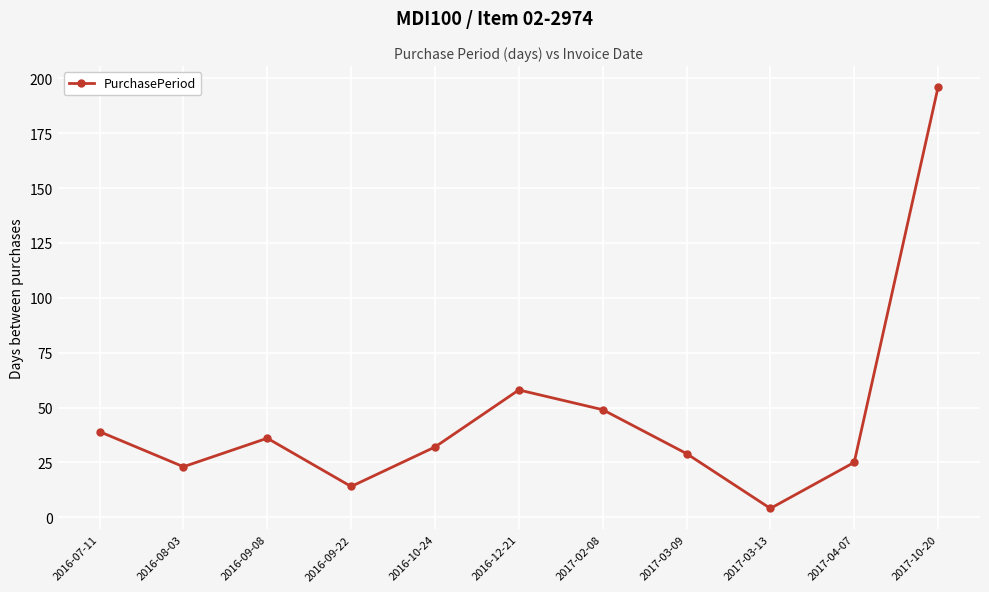

What is the difference between the values at 2017-02-08 and 2016-10-24?

17